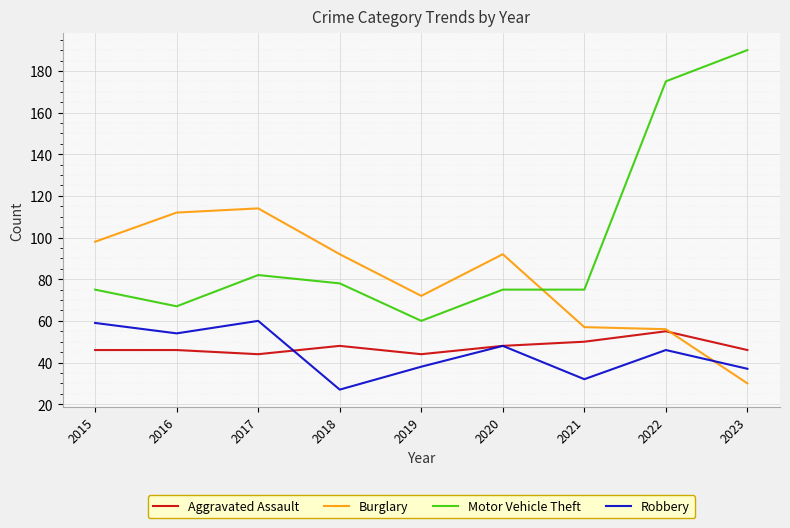

What is the difference between the maximum and minimum values in the Robbery series?

33